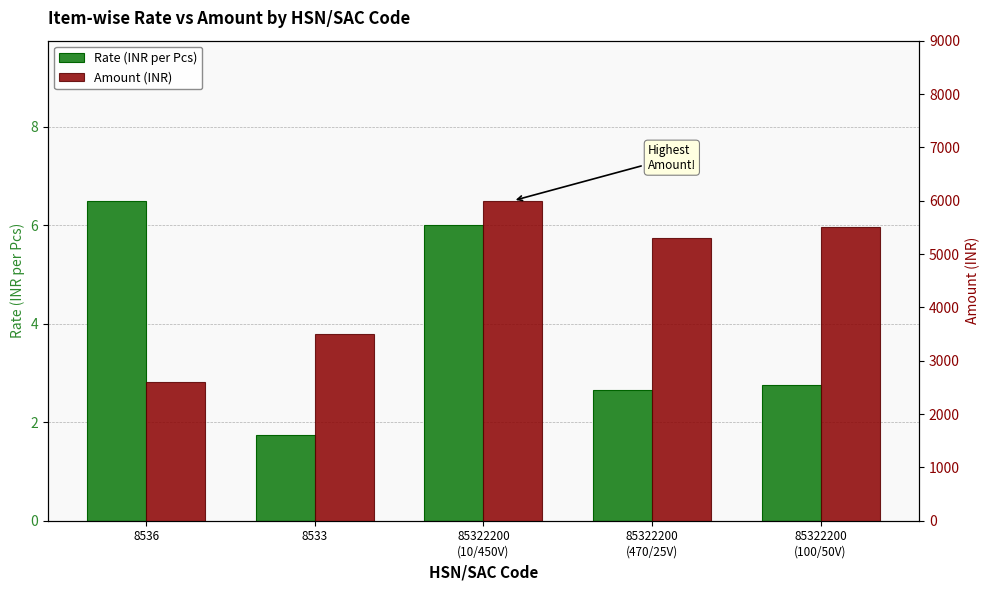

What are all the series names shown in the legend?

Rate (INR per Pcs), Amount (INR)